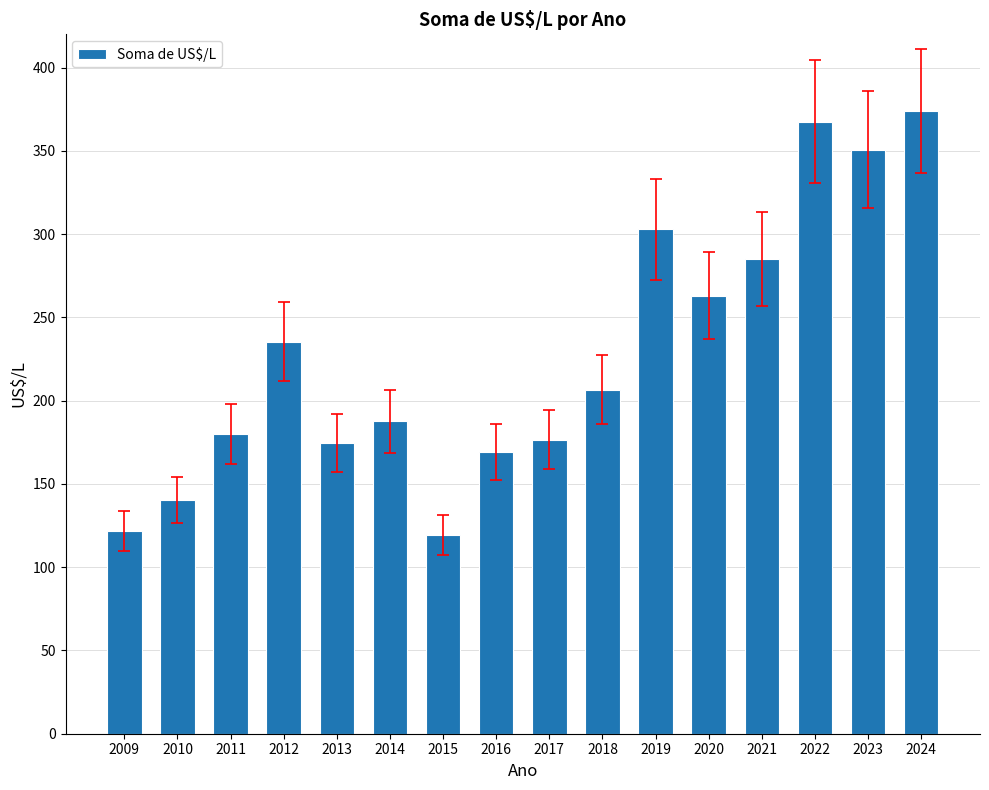

Approximately how many times larger is the value at 2022 compared to 2017?

2.1